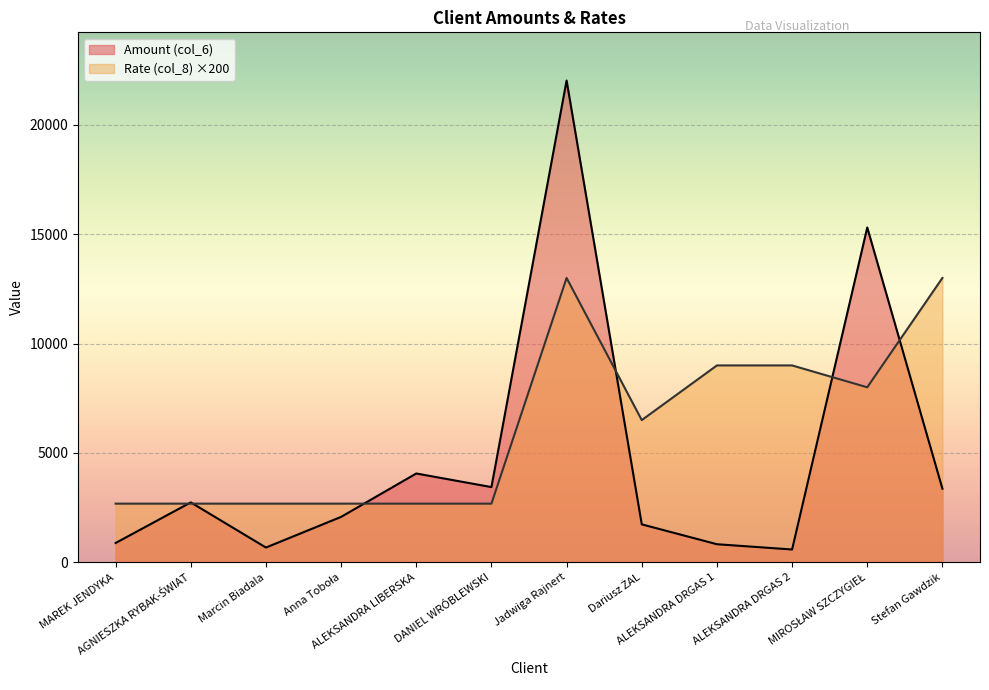

What is the total value across all series at ALEKSANDRA LIBERSKA?

6739.1